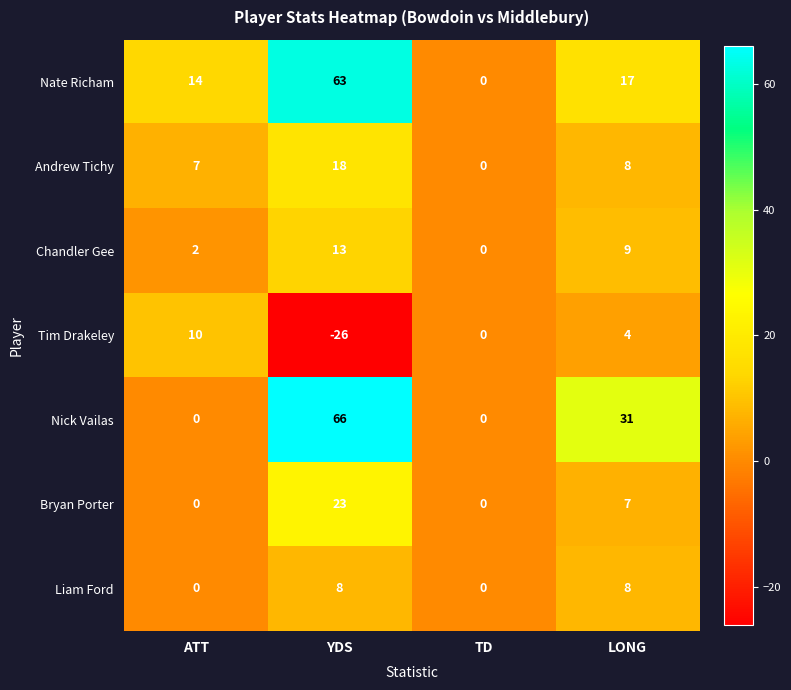

Reading left to right, extract all data points from this chart.

Nate Richam: 14	63	0	17
Andrew Tichy: 7	18	0	8
Chandler Gee: 2	13	0	9
Tim Drakeley: 10	-26	0	4
Nick Vailas: 0	66	0	31
Bryan Porter: 0	23	0	7
Liam Ford: 0	8	0	8